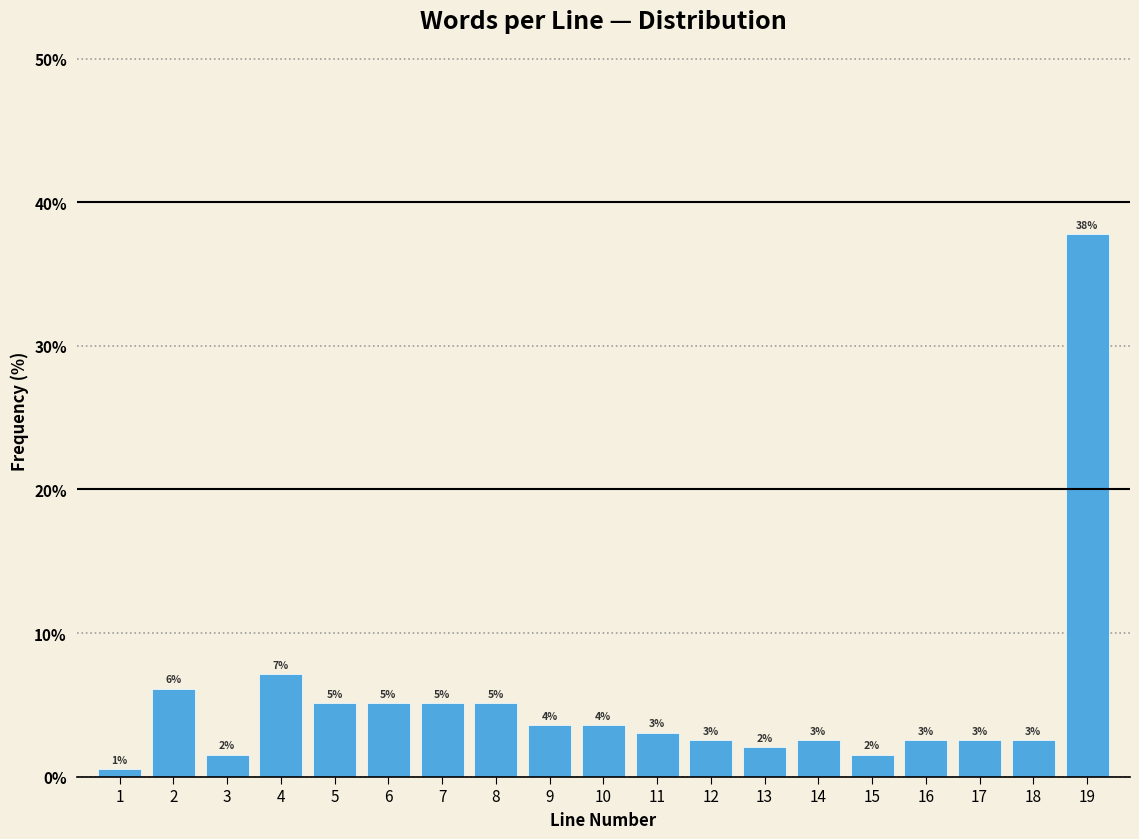

Does the chart contain any negative values?

No